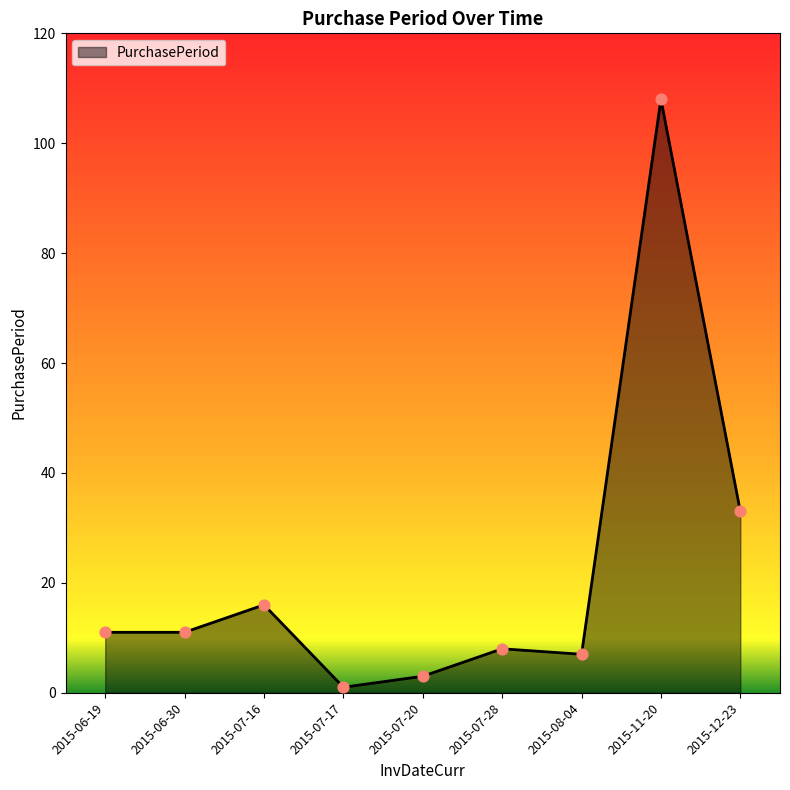

What is the change in value from 2015-06-30 to 2015-07-20?

-8